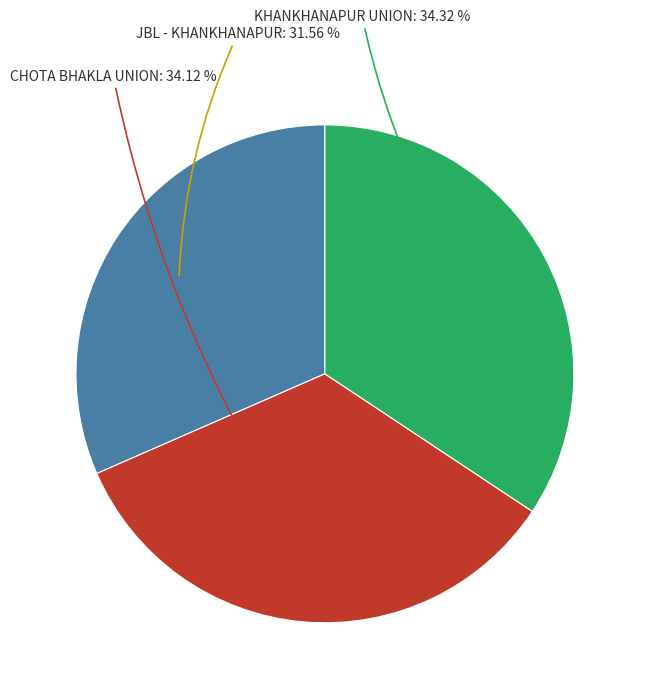

Does any single category account for the majority?

No